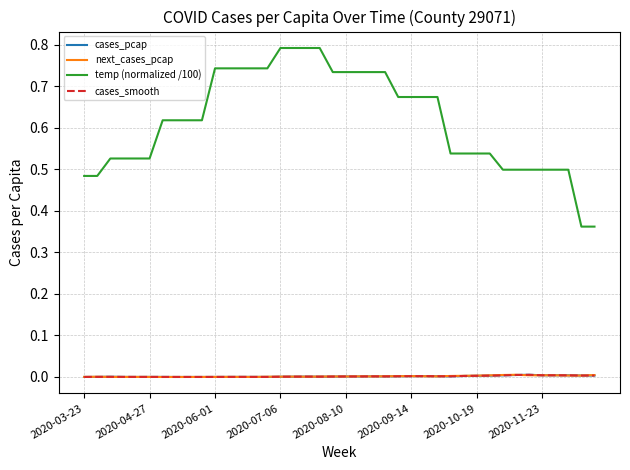

Which series has the largest range (max minus min)?

temp (normalized /100)